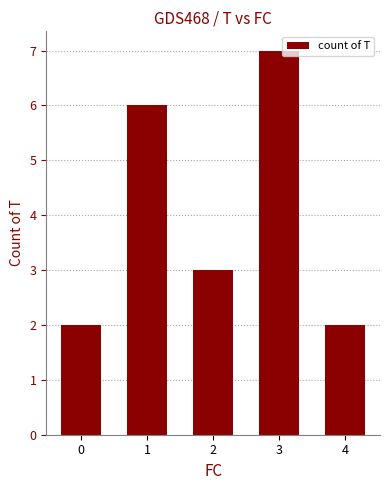

What is the change in value from 3 to 4?

-5